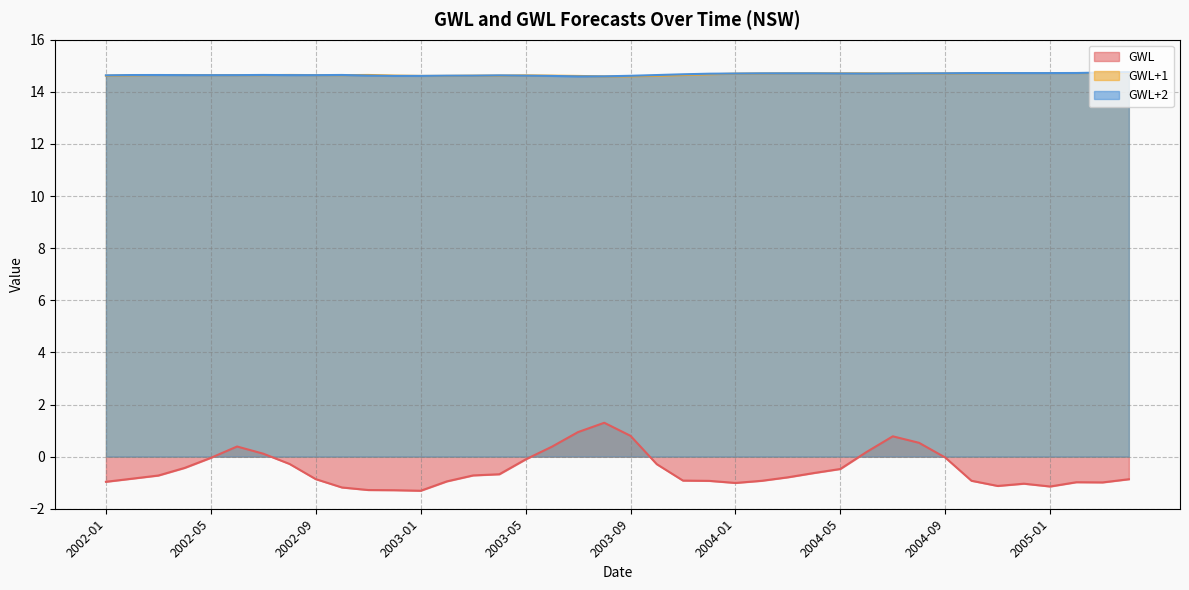

At which label does GWL reach its minimum?

2003-01